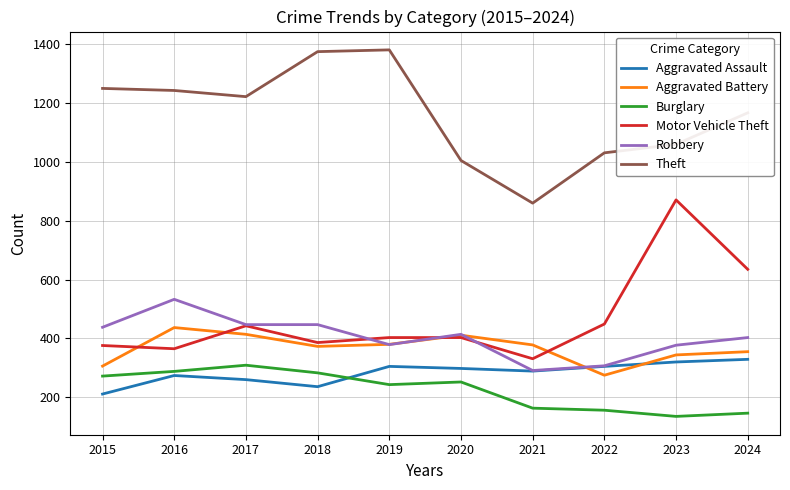

Which series has the widest spread of values?

Motor Vehicle Theft